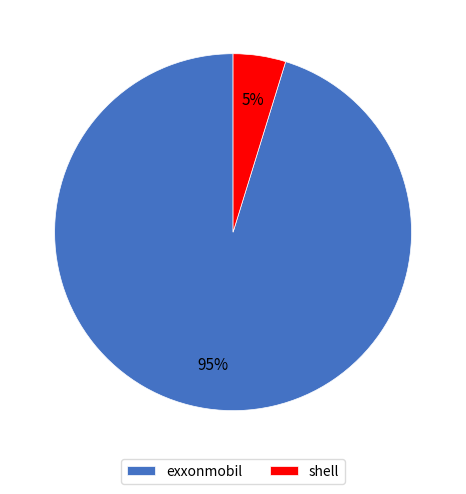

Is it true that shell is 5% of the pie?

True